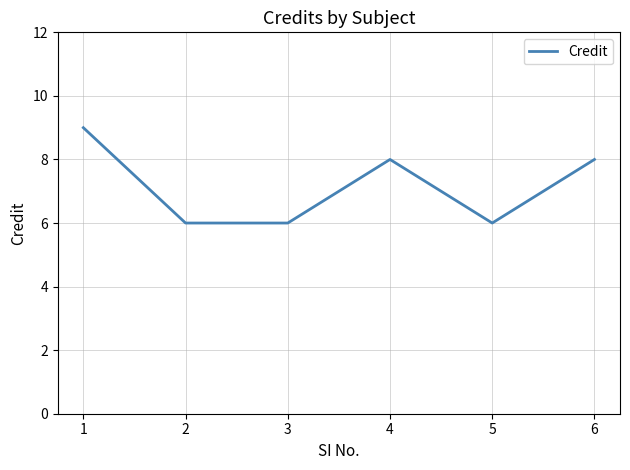

Read the value at 3.

6